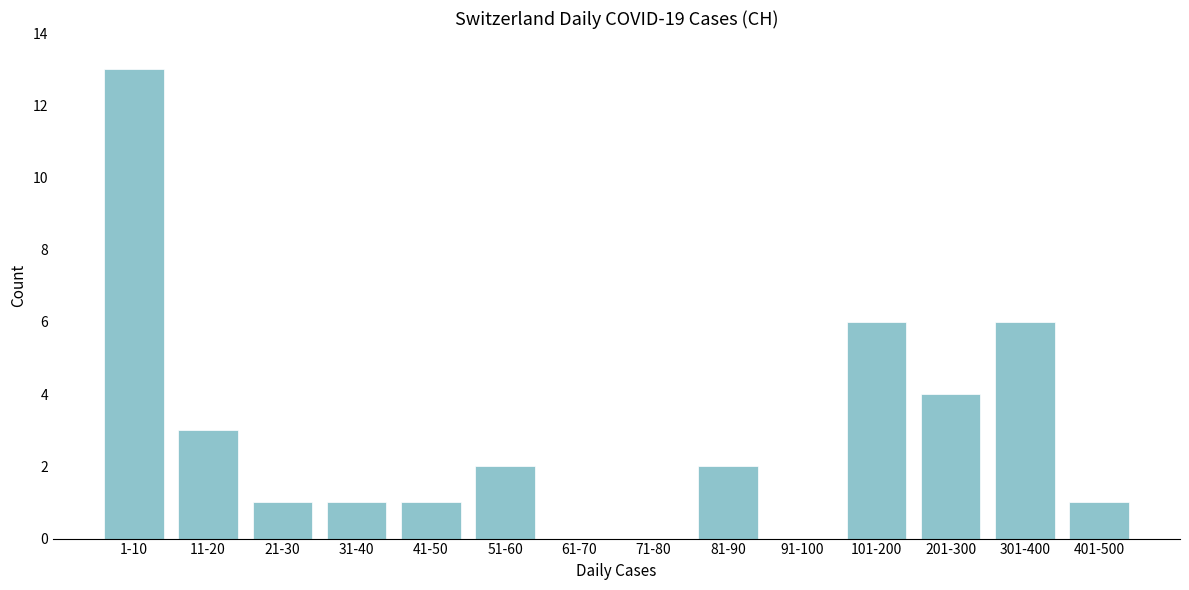

Reading left to right, extract all data points from this chart.

1-10=13	11-20=3	21-30=1	31-40=1	41-50=1	51-60=2	61-70=0	71-80=0	81-90=2	91-100=0	101-200=6	201-300=4	301-400=6	401-500=1